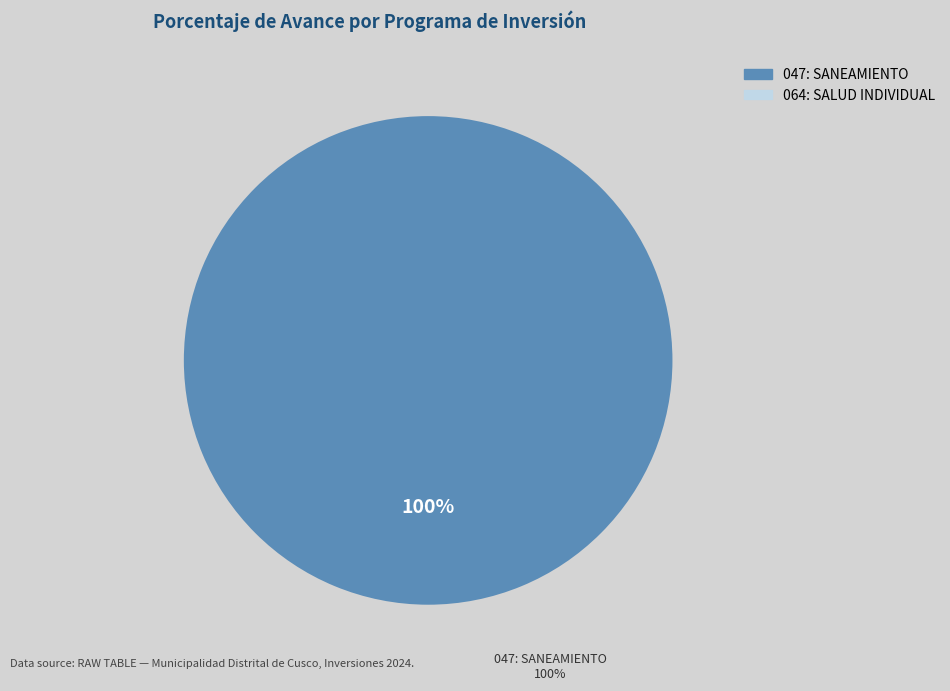

What is the smallest slice in the pie chart?

064: SALUD INDIVIDUAL